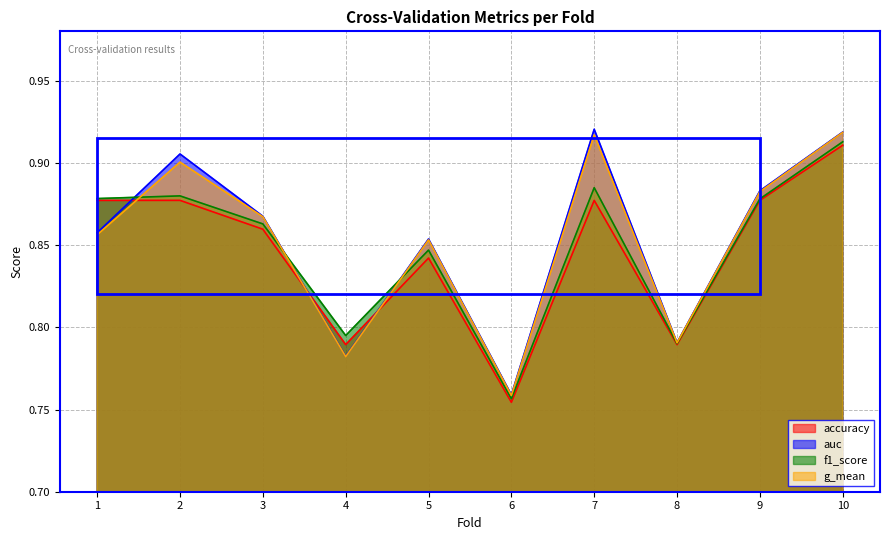

What is the average value of the f1_score series?

0.8